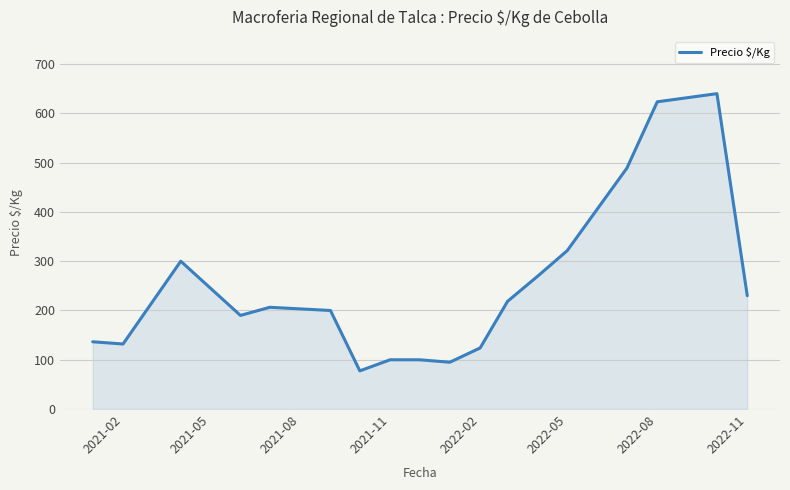

Reading right to left, what are all the values shown in this chart?

230.0	640.0	623.5	489.0	321.5	270.0	218.6	124.0	95.0	100.0	100.0	77.5	200.0	206.5	190.0	300.0	132.0	136.5